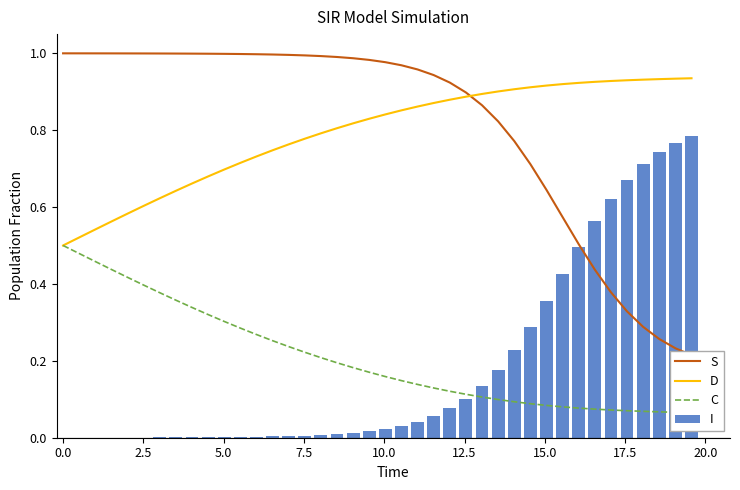

What is the maximum value shown in the chart?

1.0